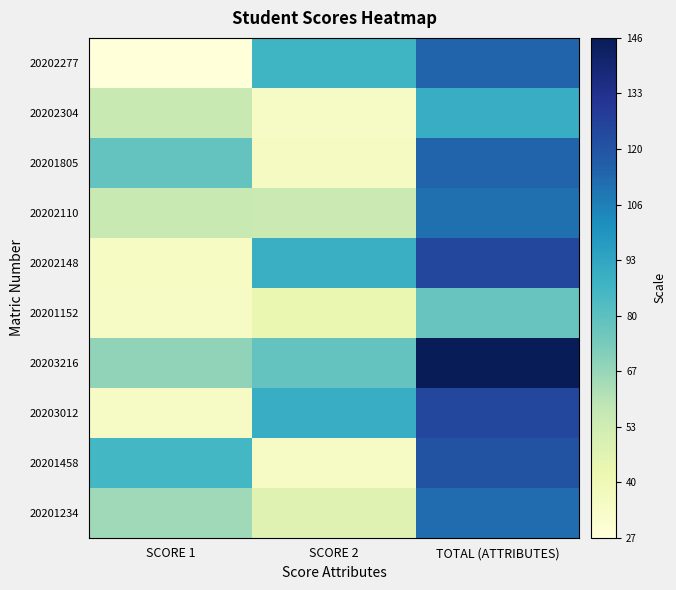

Rank the series at SCORE 2 from highest to lowest value.

20203012, 20202148, 20202277, 20203216, 20202110, 20201234, 20201152, 20201805, 20202304, 20201458